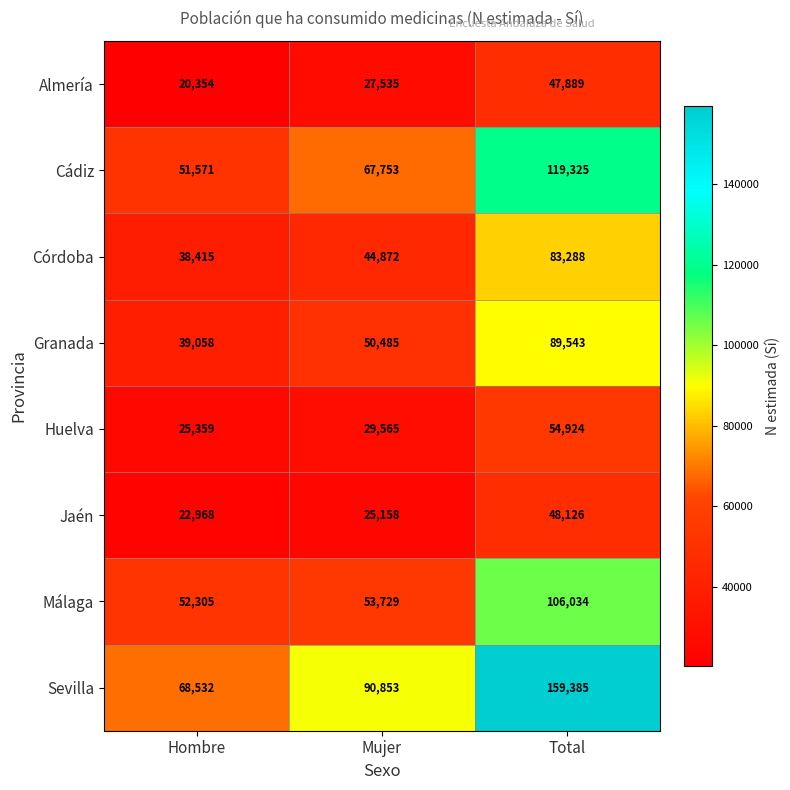

Where is Málaga nearest to the value 79169?

Mujer